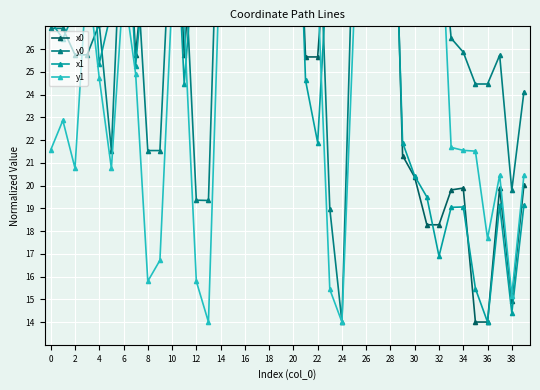

True or false: x0 has a value of 40.0 at 27.

True